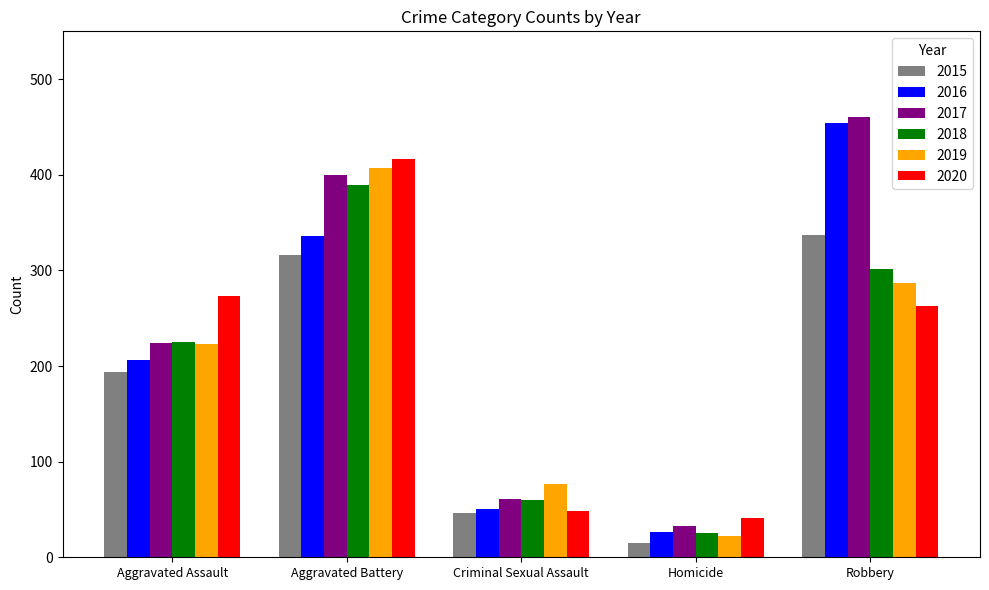

What position from the left is Aggravated Assault?

1